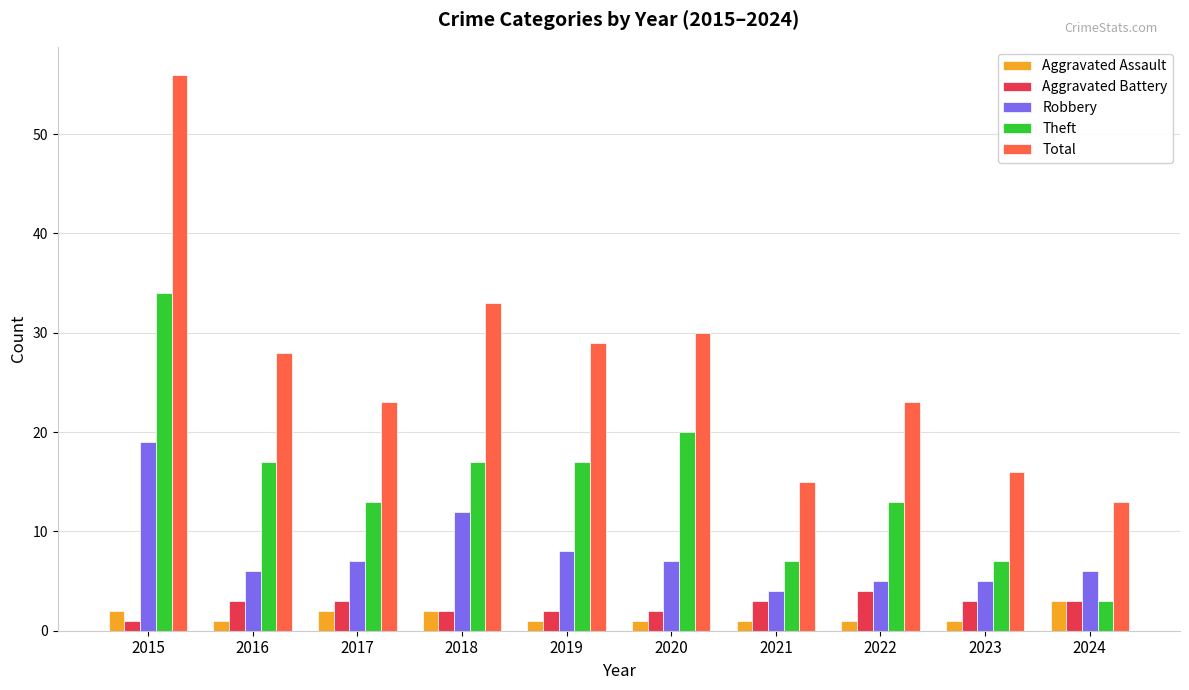

What is the difference between the second highest and minimum values in the Total series?

20